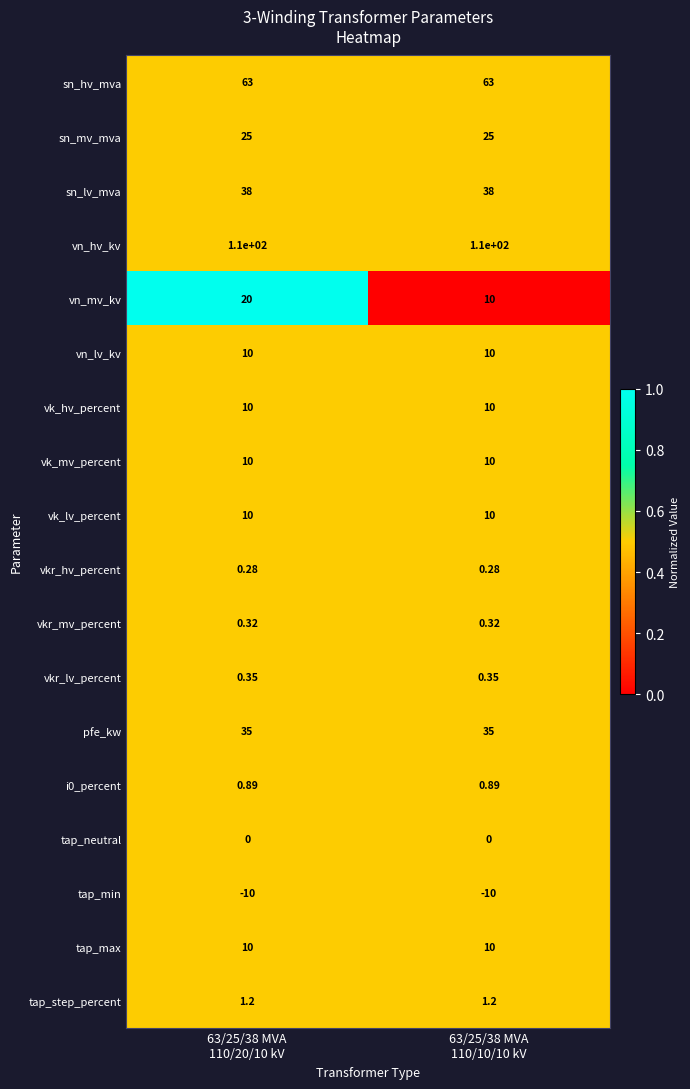

Which series has the largest total across all categories?

vn_hv_kv